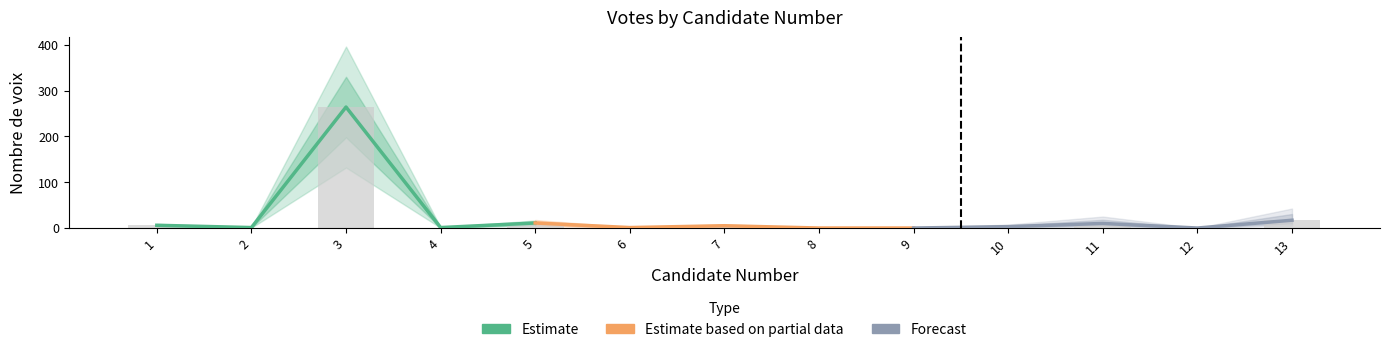

Reading left to right, extract all data points from this chart.

Estimate: 6	1	264	1	11
Estimate based on partial data: 11	1	5	0	0
Forecast: 0	3	10	0	17